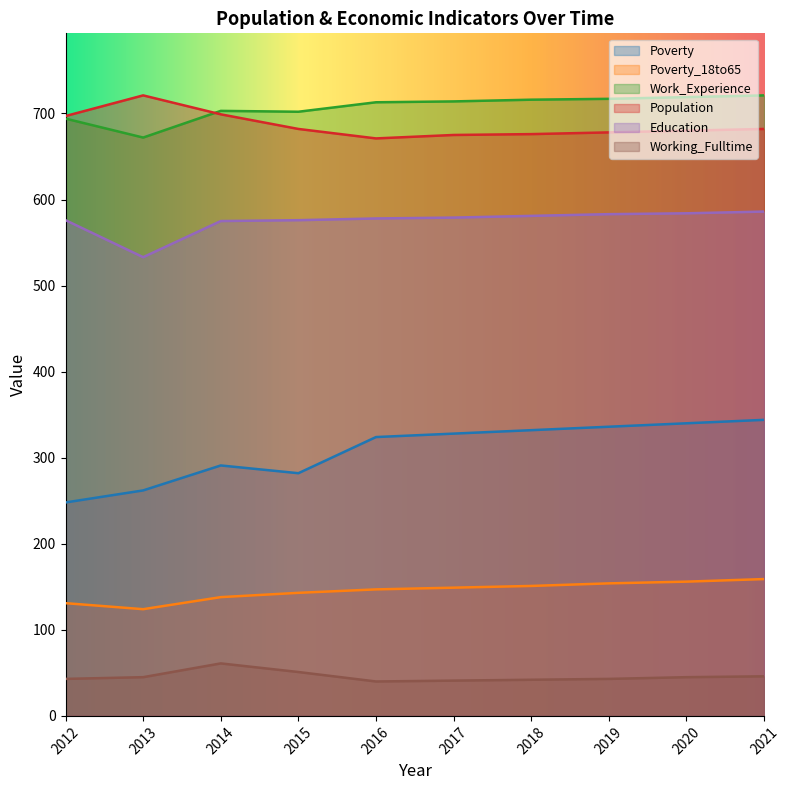

How many lines are shown in the chart?

6